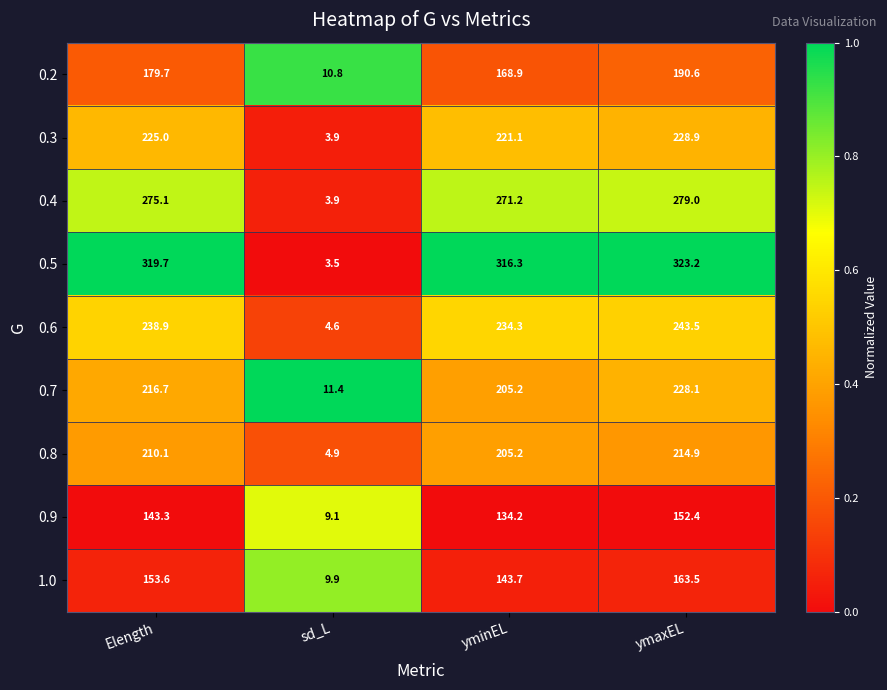

What is the difference between the second highest and second lowest values in the 0.7 series?

11.5